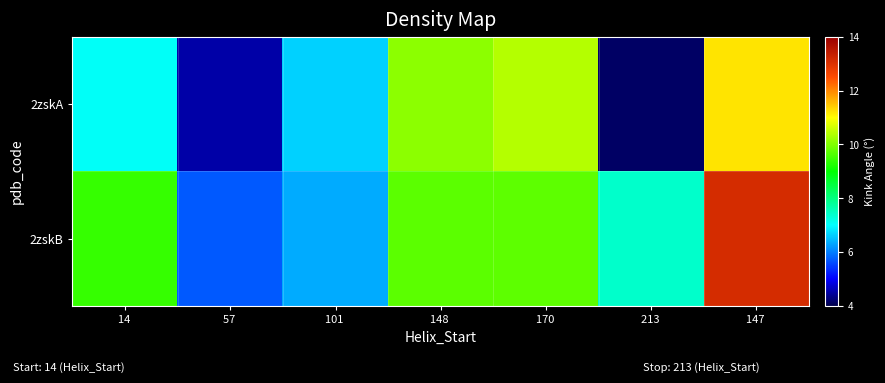

Reading left to right, extract all data points from this chart.

2zskA: 14 =7.0	57 =4.5	101 =6.6	148 =10.1	170 =10.4	213 =4.1	147 =11.2
2zskB: 14 =9.4	57 =5.7	101 =6.4	148 =9.7	170 =9.7	213 =7.4	147 =13.1